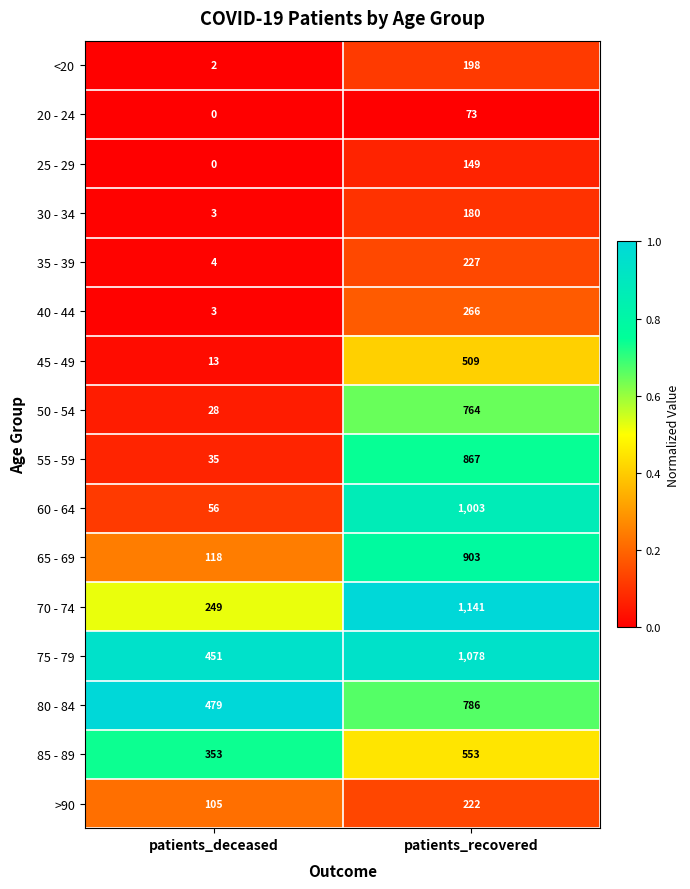

At how many categories does at least one series exceed 0?

2